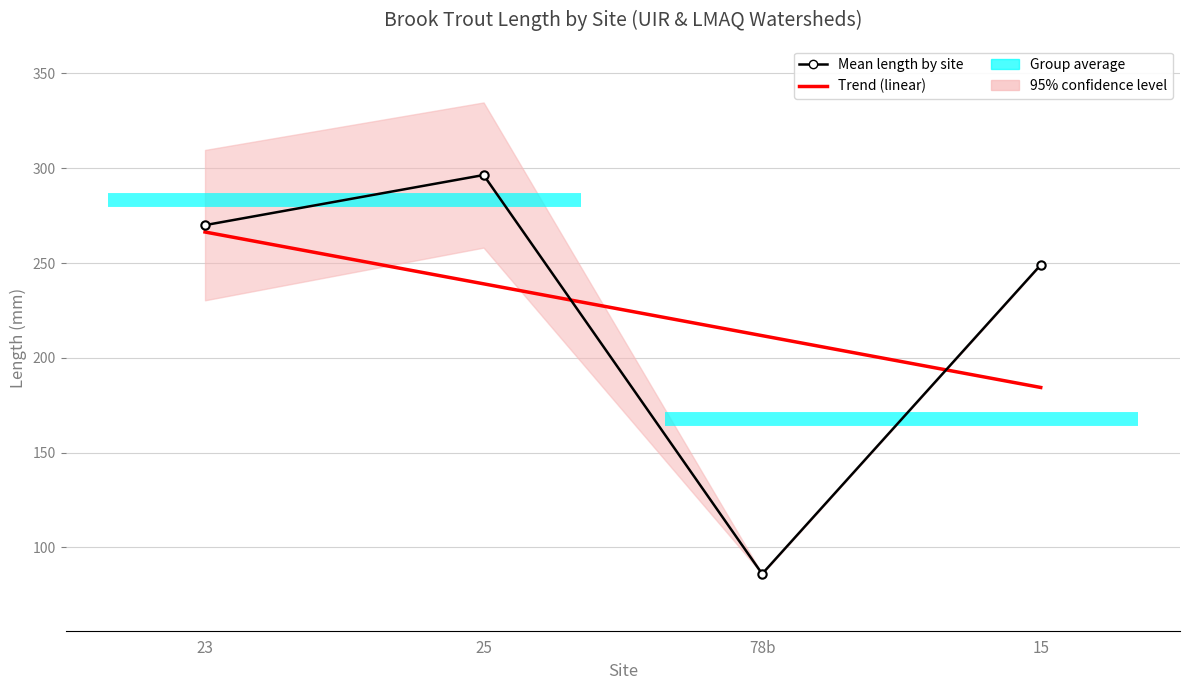

Reading right to left, transcribe all the data shown in this chart.

Trend (linear): 15=184.3	78b=211.7	25=239.0	23=266.4
Mean length by site: 15=249.0	78b=86.0	25=296.4	23=270.0